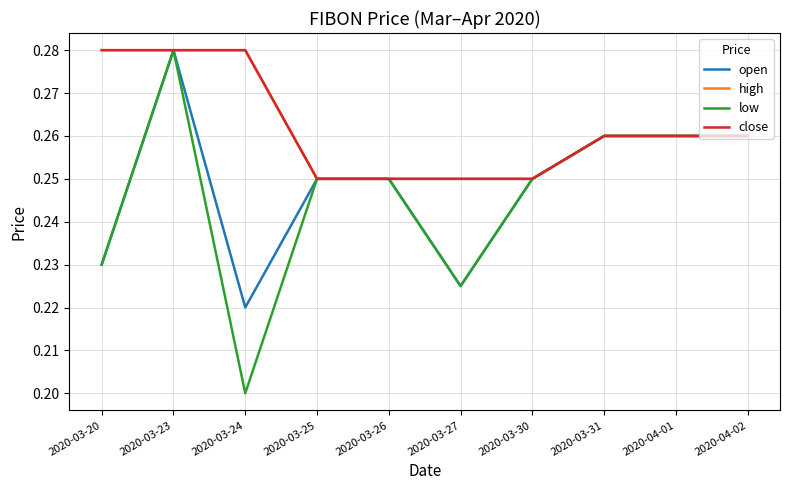

Is this an area chart (filled region under the line)?

No